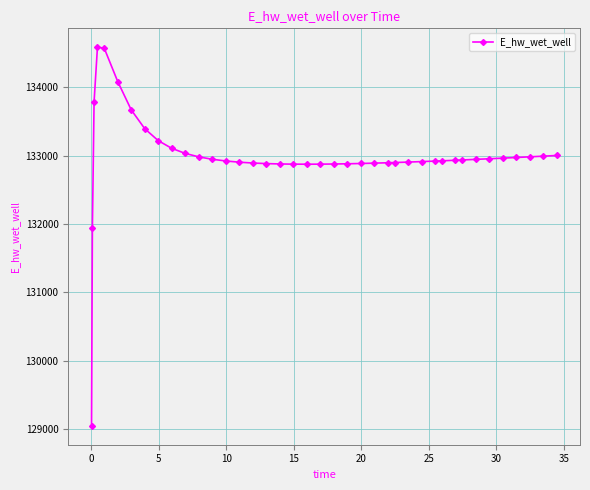

What is the sum of all values?

5319104.3